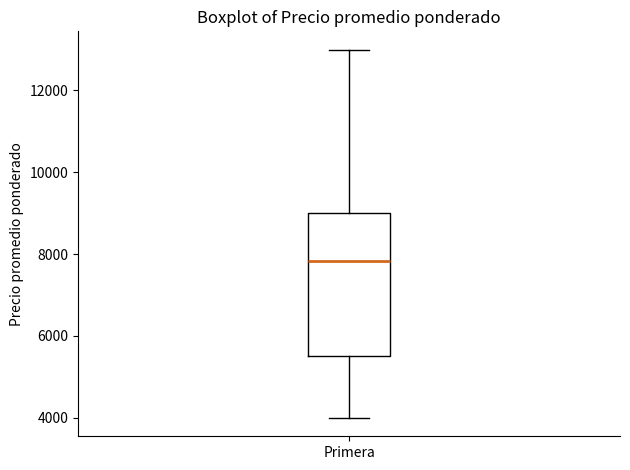

Transcribe this box plot: give where the median line is, the range the box spans, and where the two whiskers end, as read against the y-axis. The values are not printed on the chart, so give them approximately, as read against the axis.

median 7800, box 5600 to 9000, whiskers 4000 to 13000